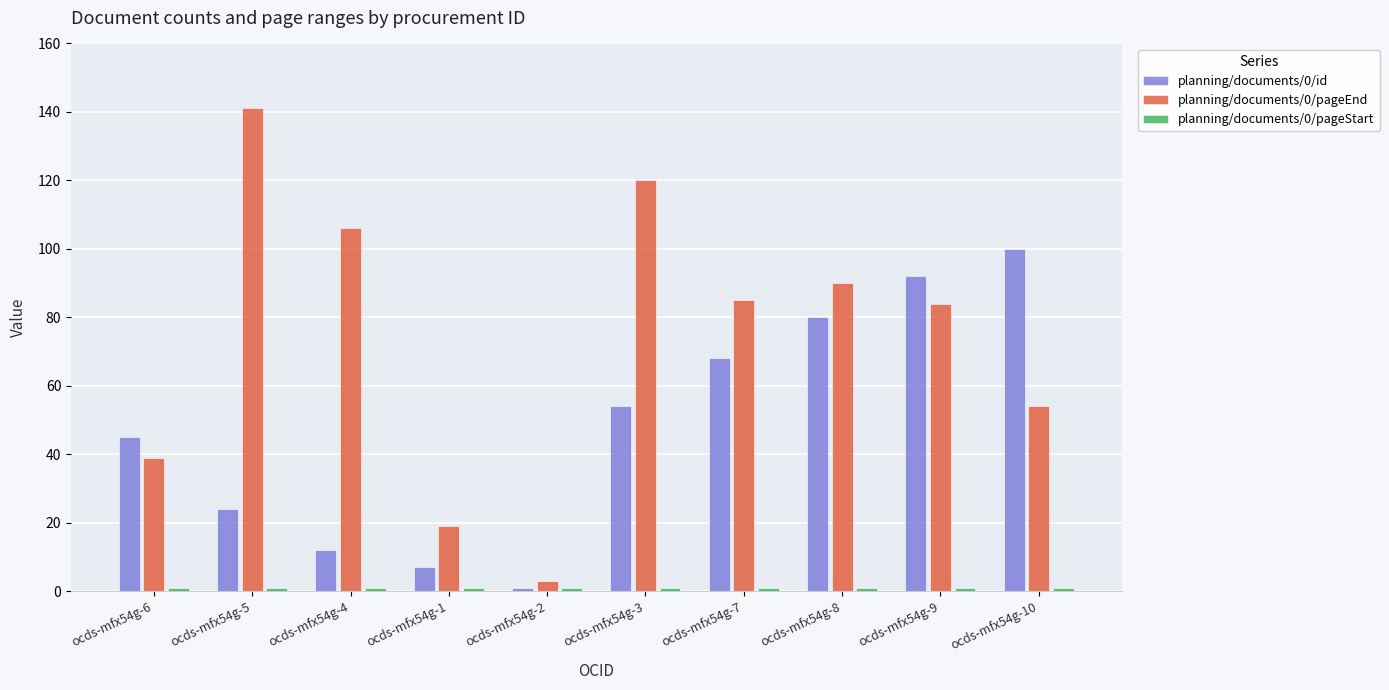

True or false: planning/documents/0/pageEnd has a value of 106 at ocds-mfx54g-4.

True